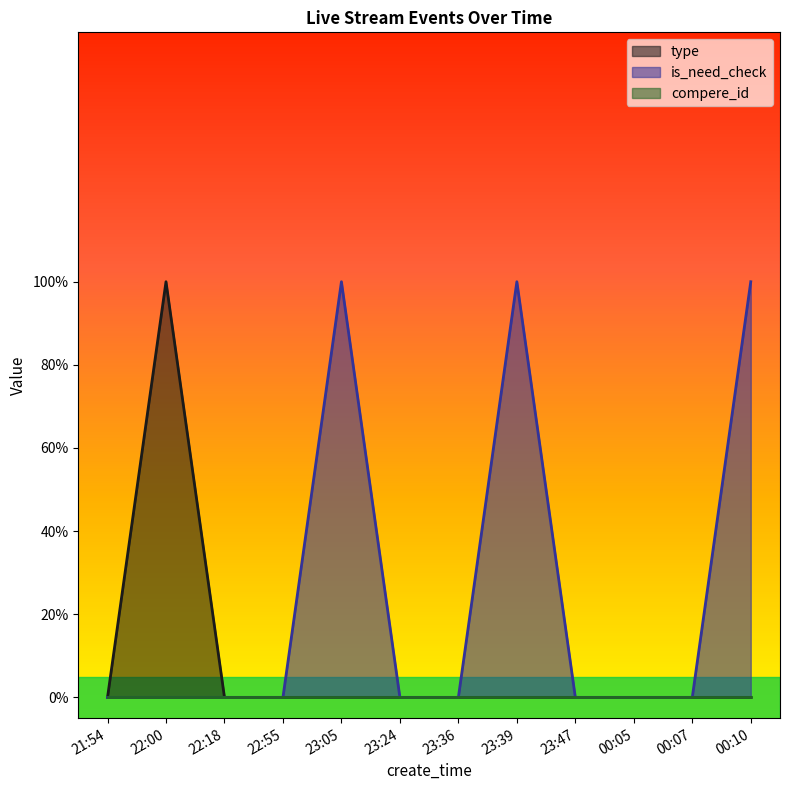

Rank the series at 00:10 from highest to lowest value.

is_need_check, type